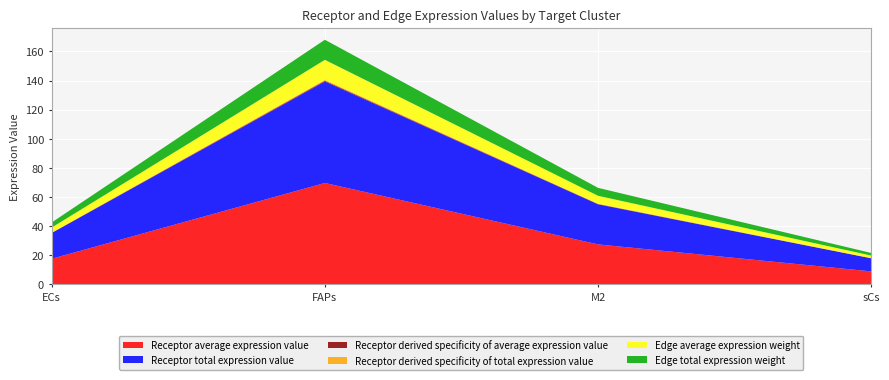

Reading right to left, extract all data points from this chart.

Receptor average expression value: sCs=9.0	M2=27.5	FAPs=69.7	ECs=17.6
Receptor total expression value: sCs=9.0	M2=27.5	FAPs=69.7	ECs=17.6
Receptor derived specificity of average expression value: sCs=0.1	M2=0.2	FAPs=0.6	ECs=0.1
Receptor derived specificity of total expression value: sCs=0.1	M2=0.2	FAPs=0.6	ECs=0.1
Edge average expression weight: sCs=1.8	M2=5.4	FAPs=13.8	ECs=3.5
Edge total expression weight: sCs=1.8	M2=5.4	FAPs=13.8	ECs=3.5